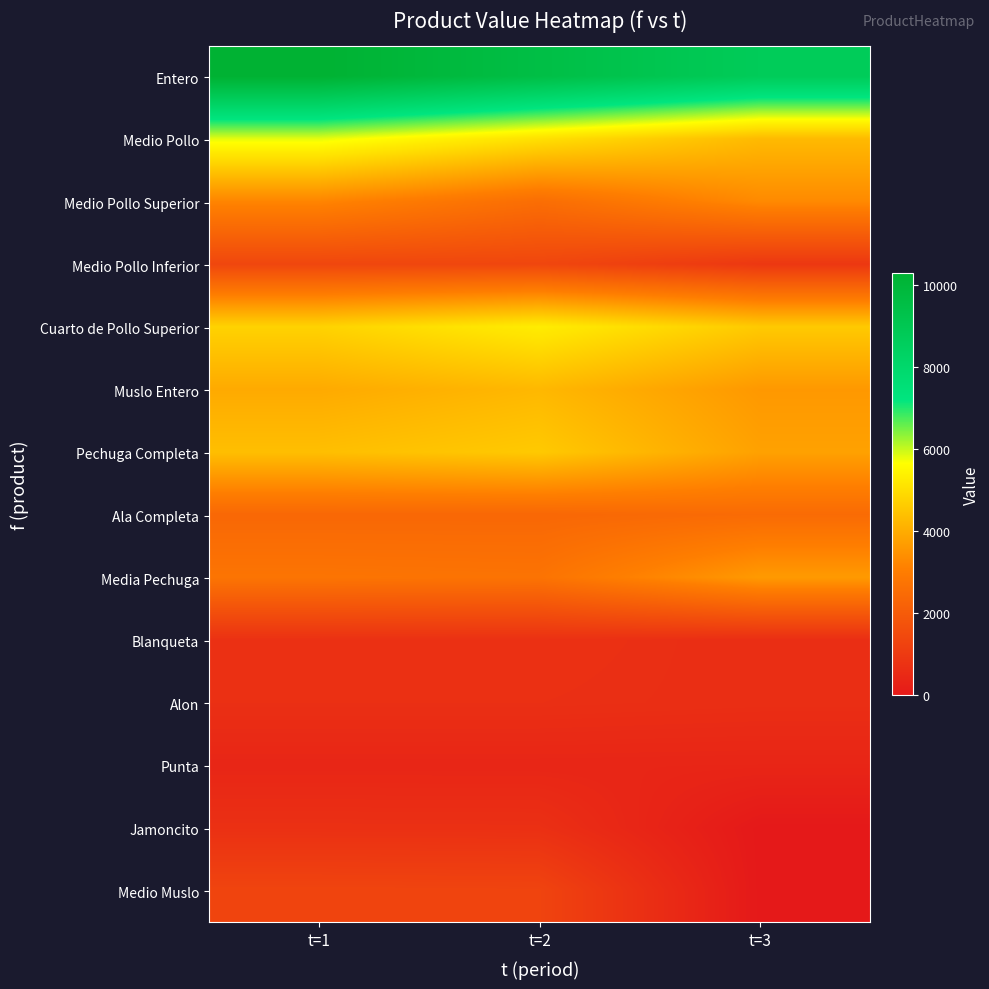

Reading left to right, transcribe all the data shown in this chart.

Entero: t=1=10282.6	t=2=9504.9	t=3=8727.3
Medio Pollo: t=1=5812.2	t=2=5037.5	t=3=4262.9
Medio Pollo Superior: t=1=3199.1	t=2=2559.3	t=3=3295.8
Medio Pollo Inferior: t=1=1379.2	t=2=1373.3	t=3=929.3
Cuarto de Pollo Superior: t=1=4757.3	t=2=5302.7	t=3=4582.0
Muslo Entero: t=1=3943.2	t=2=4222.8	t=3=3588.0
Pechuga Completa: t=1=4359.6	t=2=4572.9	t=3=3766.5
Ala Completa: t=1=2372.8	t=2=2367.1	t=3=2483.0
Media Pechuga: t=1=2769.5	t=2=2733.9	t=3=3626.0
Blanqueta: t=1=723.4	t=2=719.1	t=3=629.2
Alon: t=1=685.0	t=2=683.6	t=3=640.3
Punta: t=1=391.0	t=2=390.9	t=3=378.4
Jamoncito: t=1=706.5	t=2=696.0	t=3=0.0
Medio Muslo: t=1=1321.2	t=2=1300.3	t=3=0.0